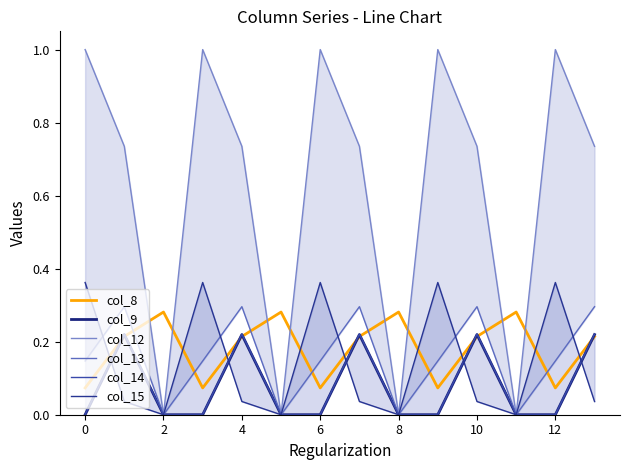

What is the difference between the maximum and minimum values in the col_12 series?

1.0